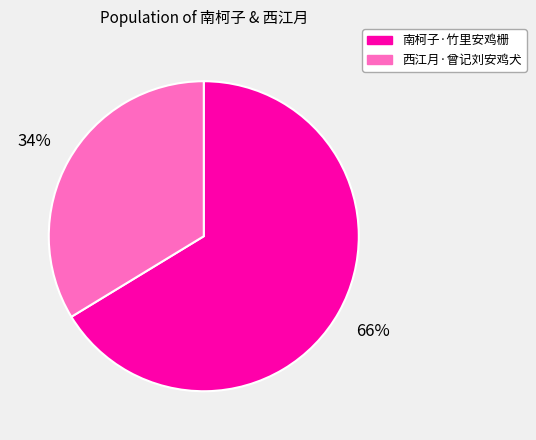

To the nearest percent, what percentage of the pie is 南柯子·竹里安鸡栅?

66%